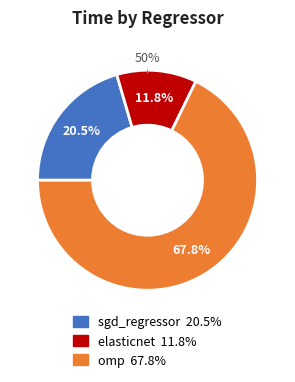

How much of the chart is everything except sgd_regressor?

79.5%